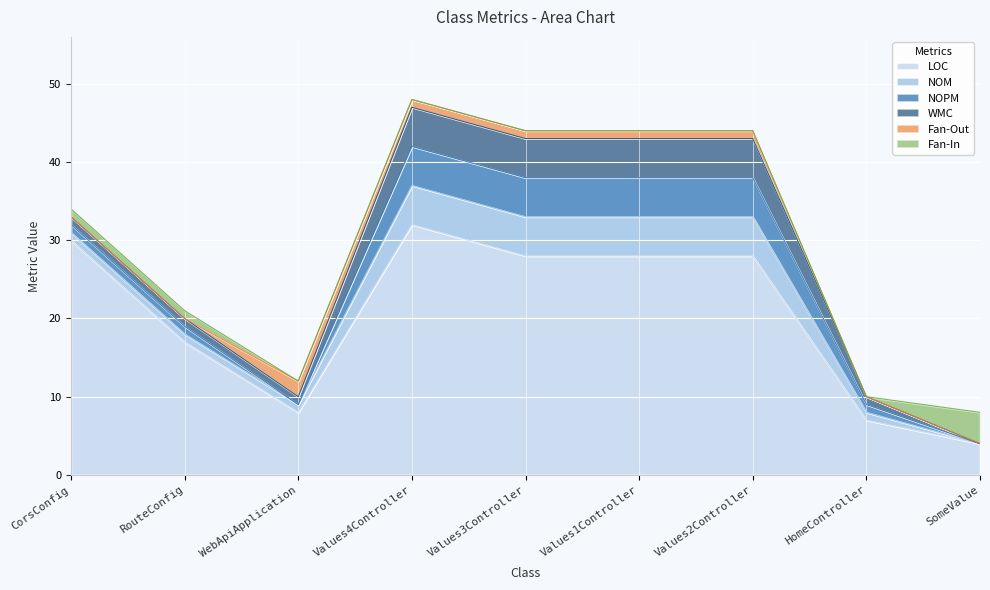

How many Fan-In values are between 0 and 1?

8